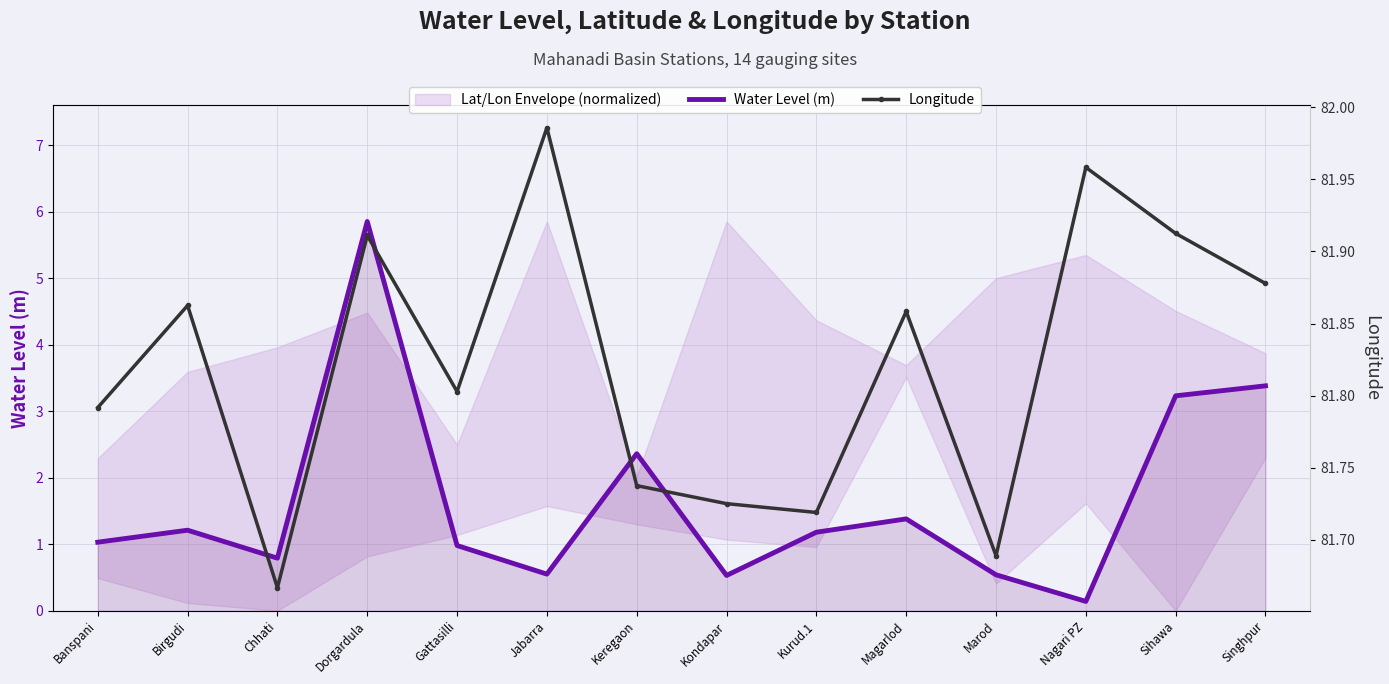

What is the smallest value displayed?

0.1